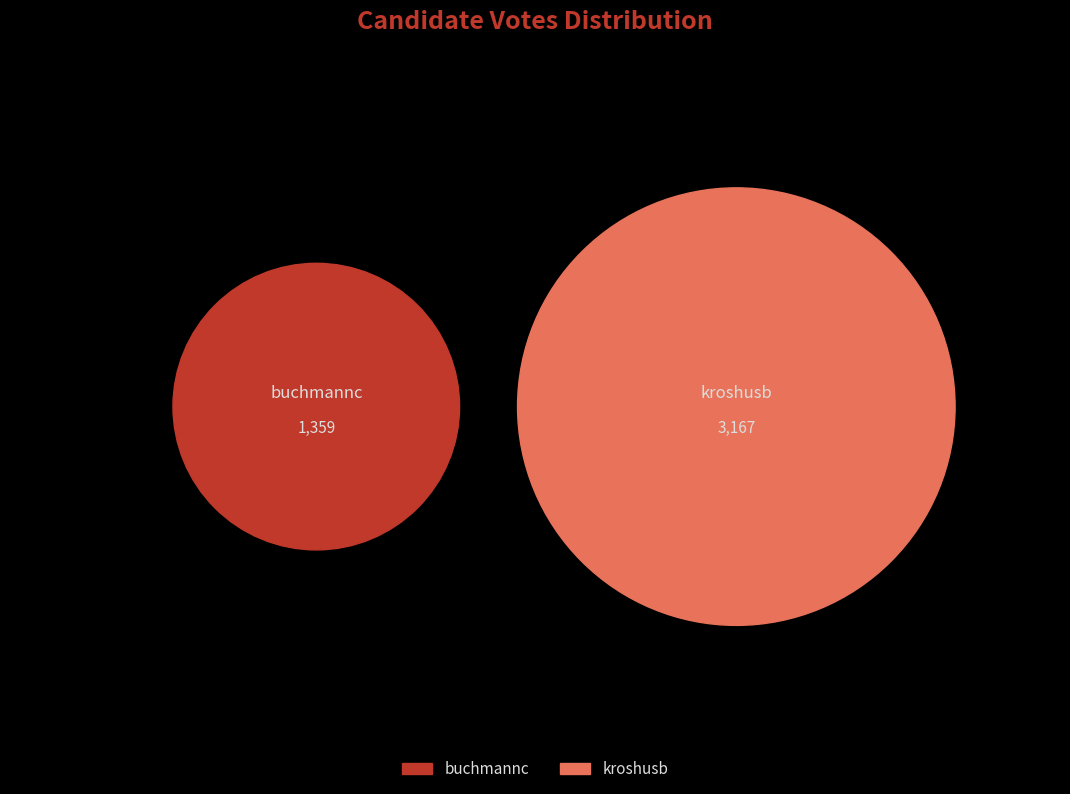

What percentage is NOT represented by kroshusb?

30.0%